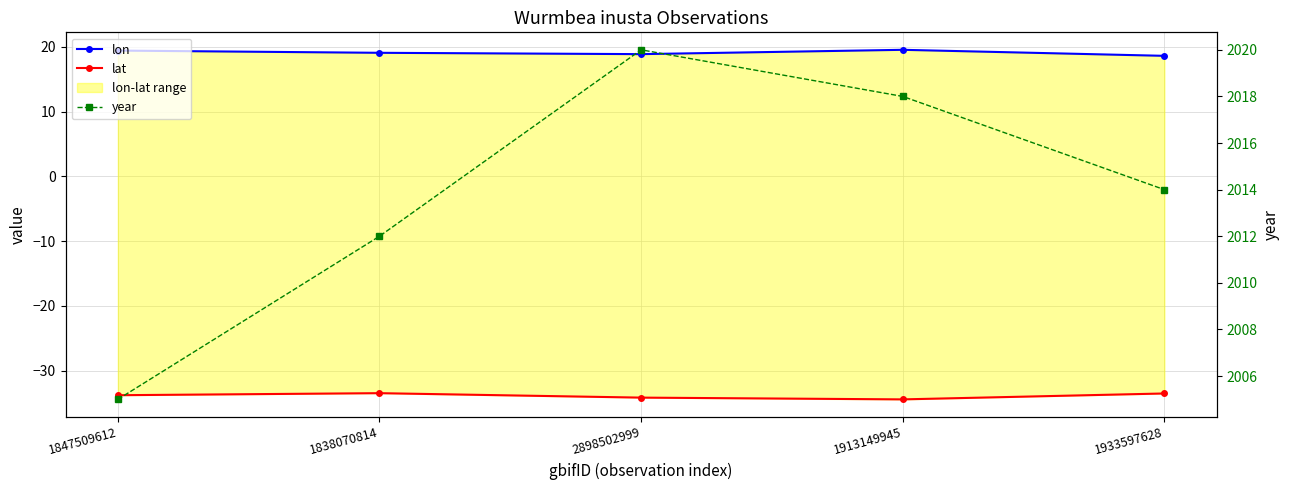

How many values in the year series are below 2014?

2